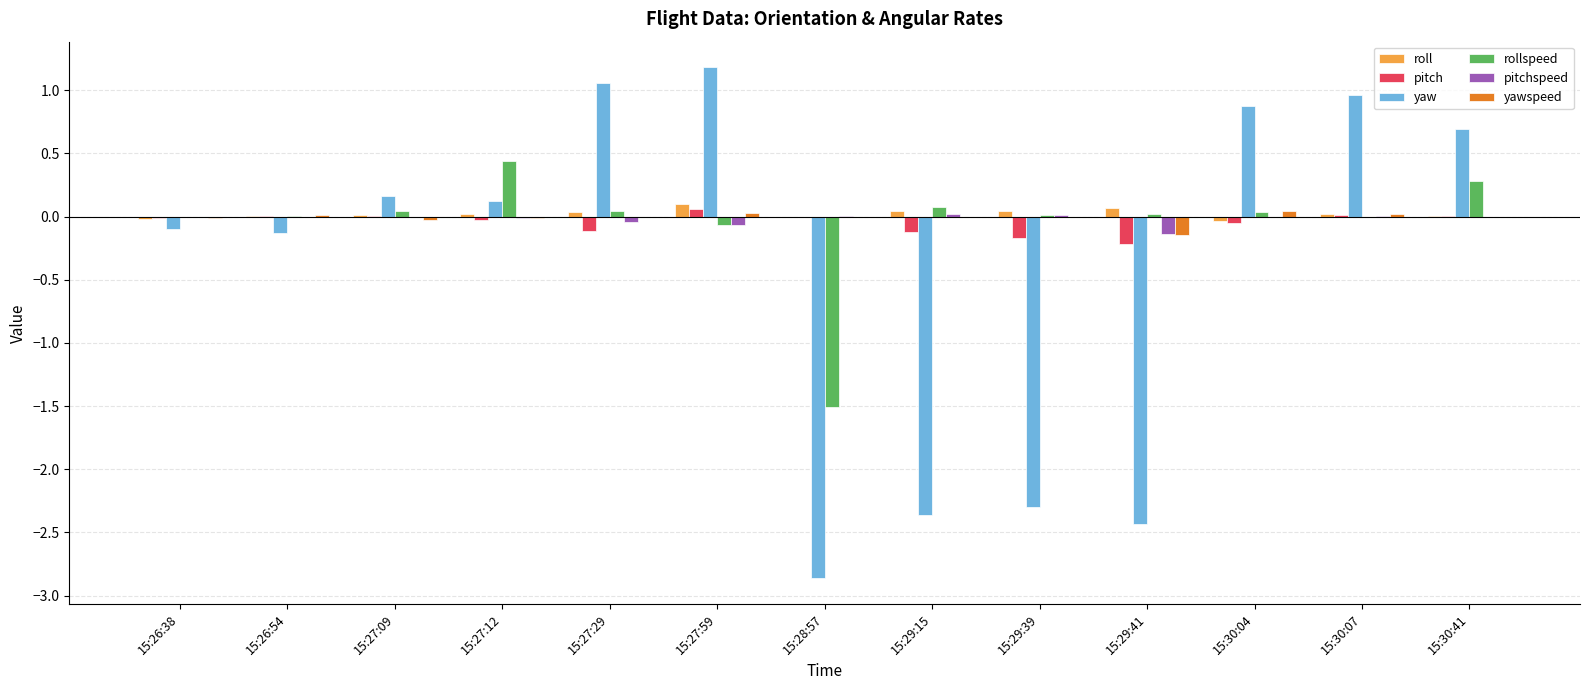

Is it true that pitch equals -0.0 at 15:30:04?

True